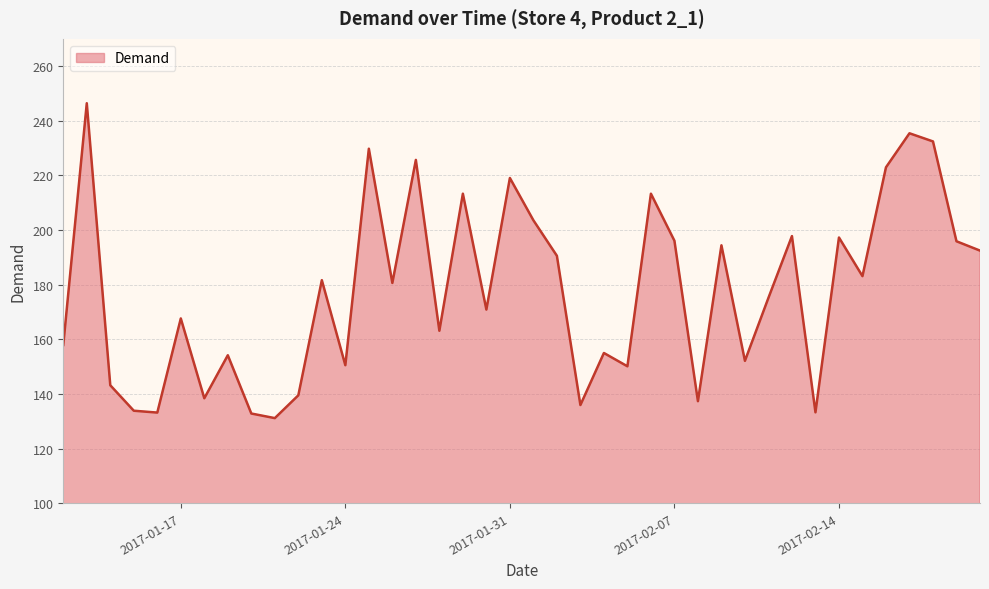

What is the greatest value displayed?

246.4